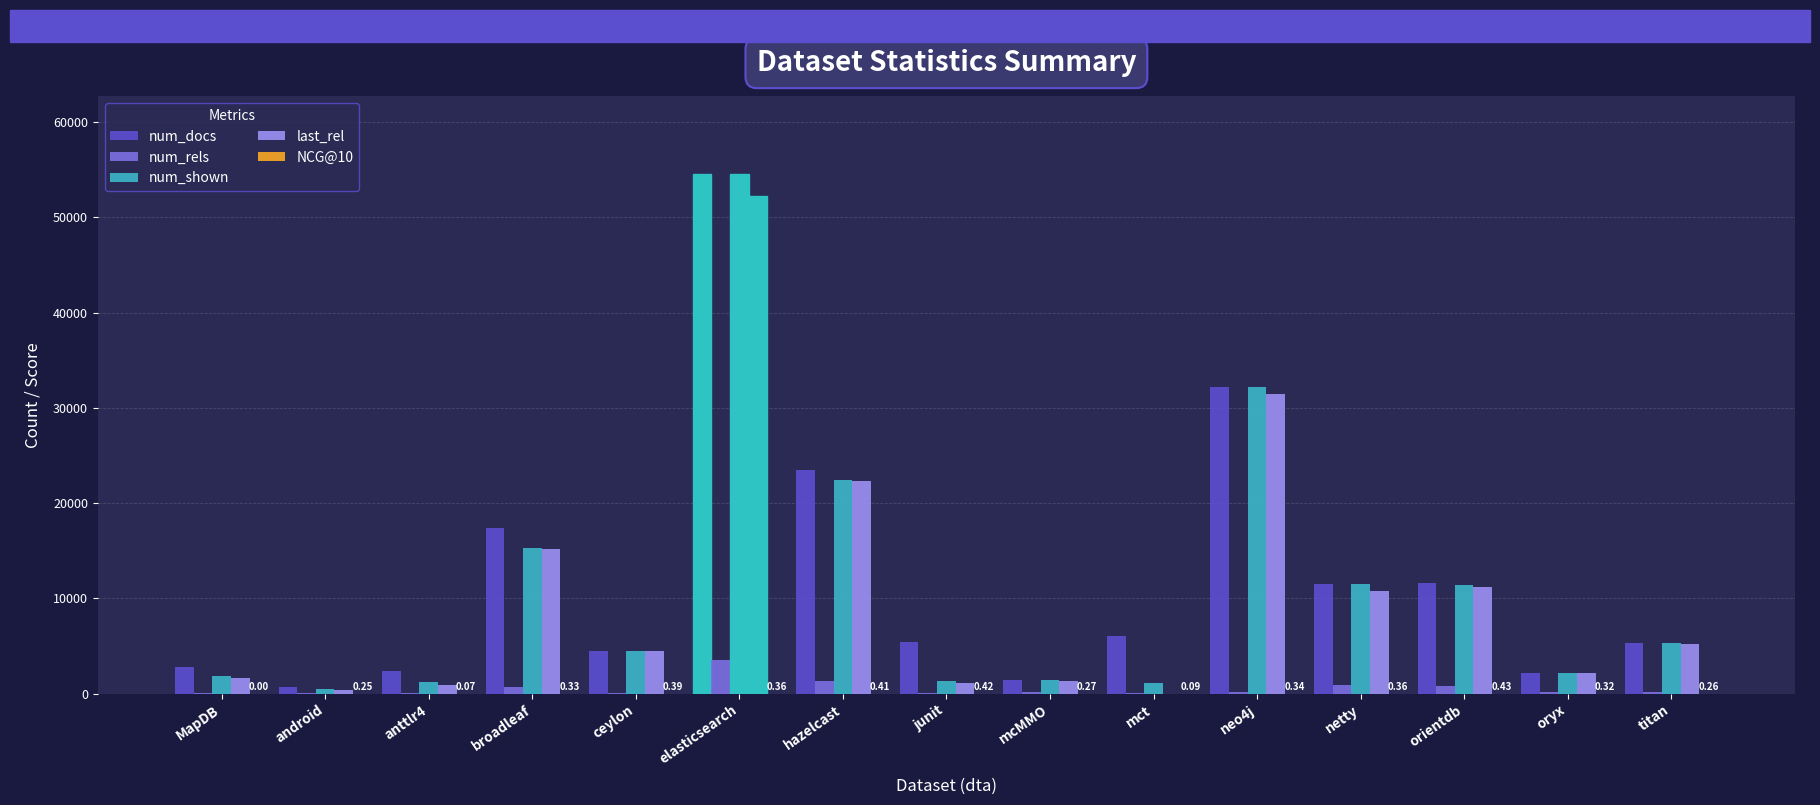

Which series has the largest total across all categories?

num_docs